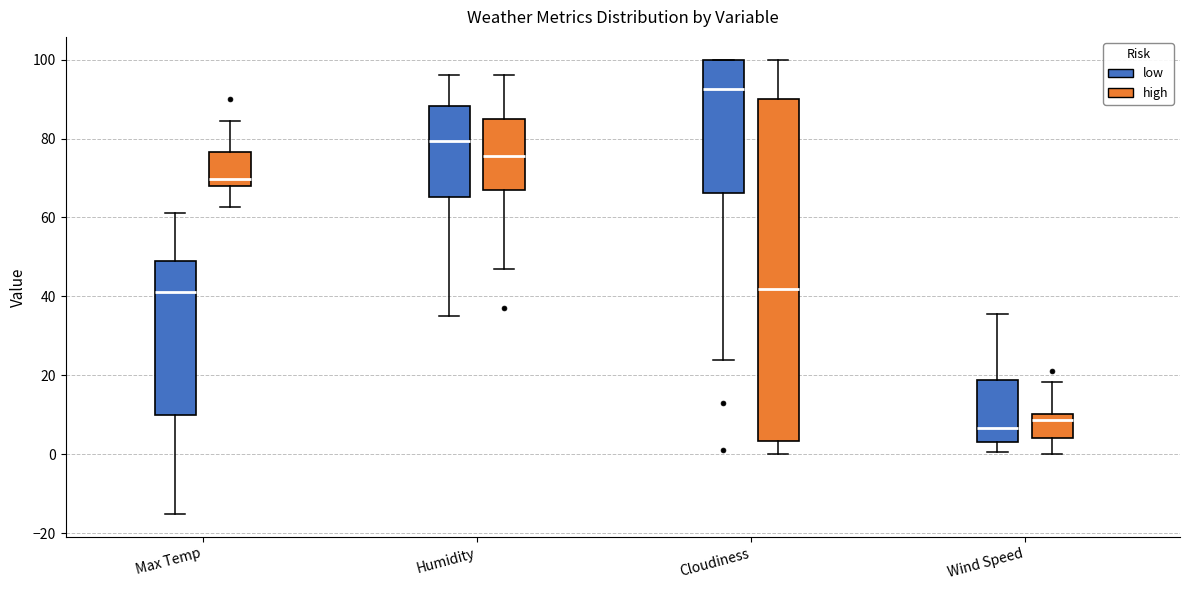

Which box has the lowest median line?

Wind Speed (low)